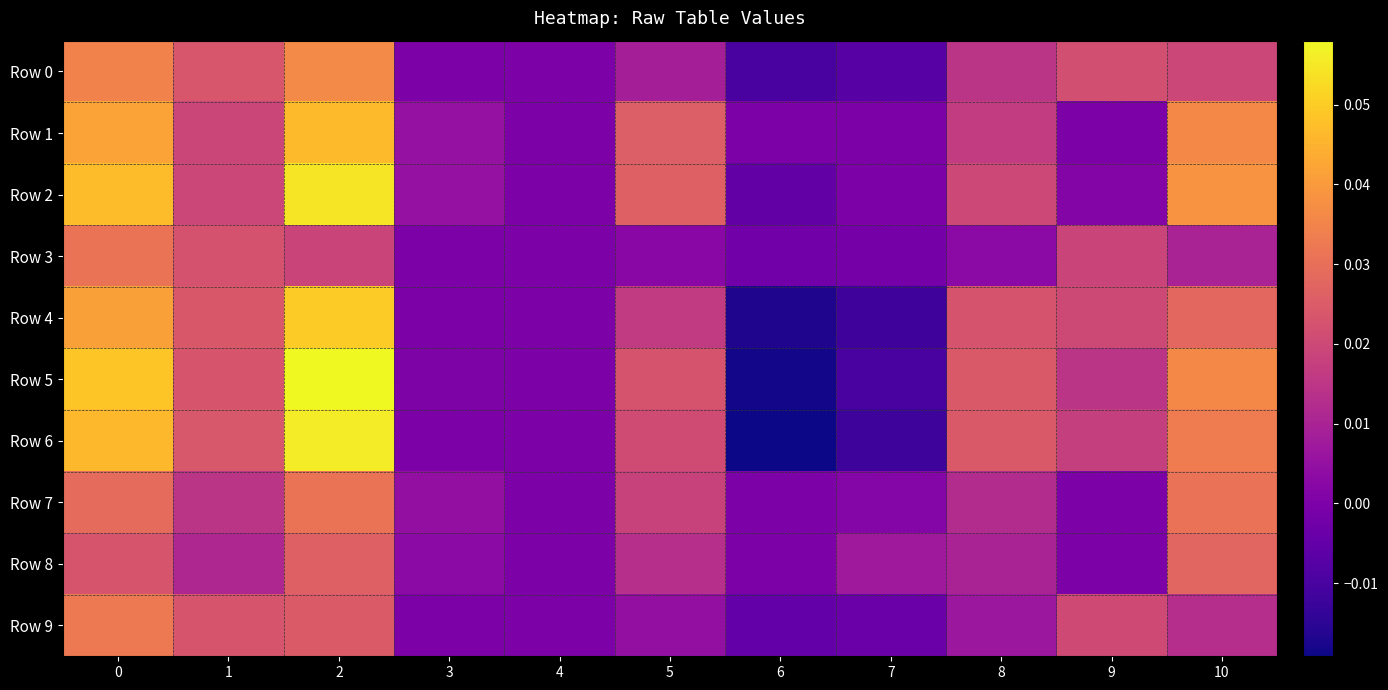

Count the number of categories in the chart.

11